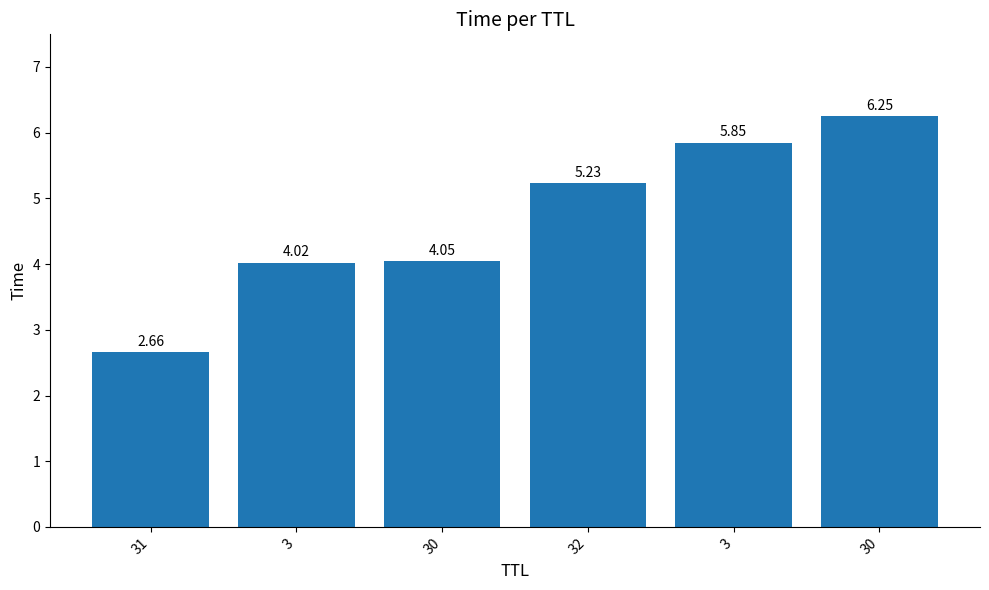

The chart shows a value of 2.1 at 30. True or false?

False